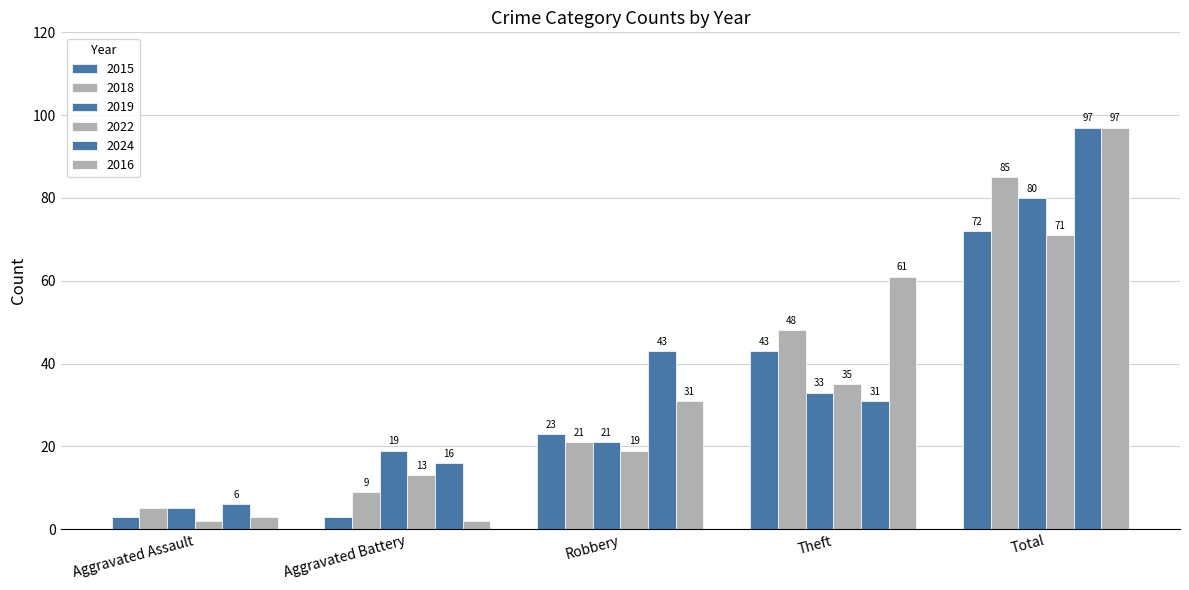

At which label does 2022 first exceed 19?

Theft